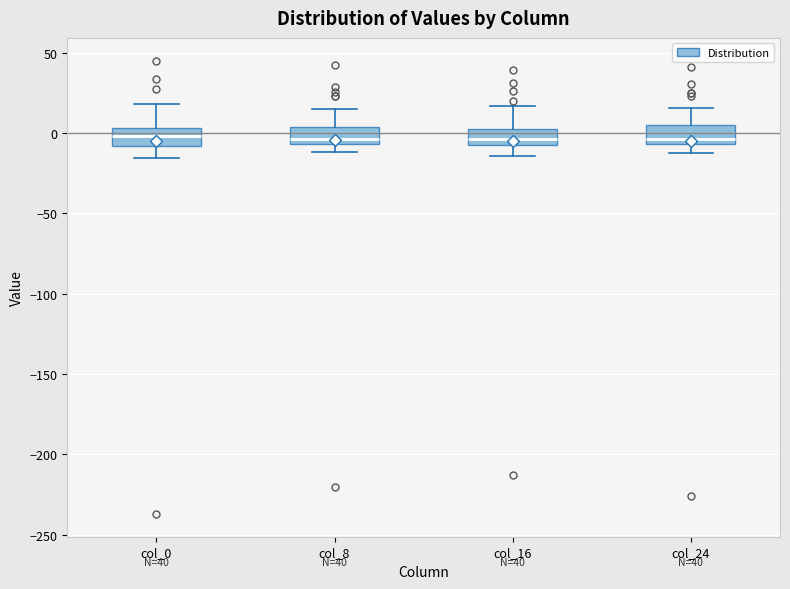

Reading left to right, read every box against the y-axis: the position of its median line, the range the box covers, and the ends of its whiskers. The values are not printed on the chart, so give them approximately, as read against the axis.

col_0: median 0, box -10 to 5, whiskers -15 to 20
col_8: median -5 (just above the box's lower edge), box -5 to 5, whiskers -10 to 15
col_16: median -5 (inside the box), box -5 to 0, whiskers -15 to 15
col_24: median -5 (just above the box's lower edge), box -5 to 5, whiskers -15 to 15